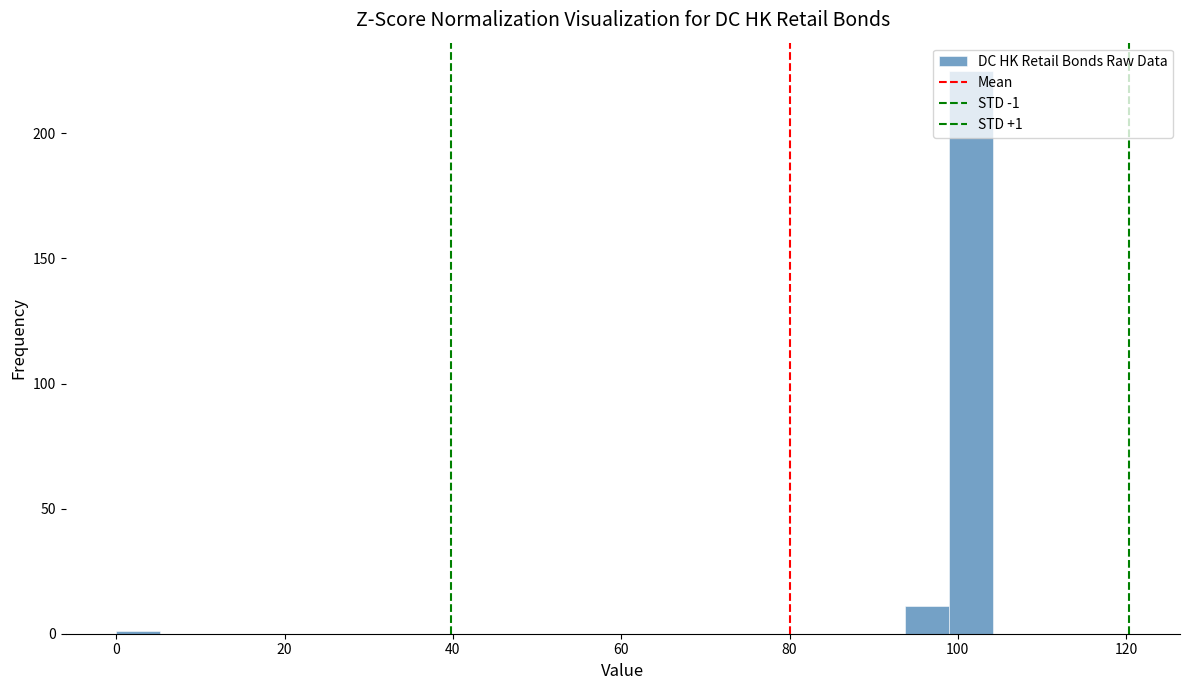

Around what value on the x-axis is the tallest bar? Give the approximate position of its centre, as read against the axis.

102